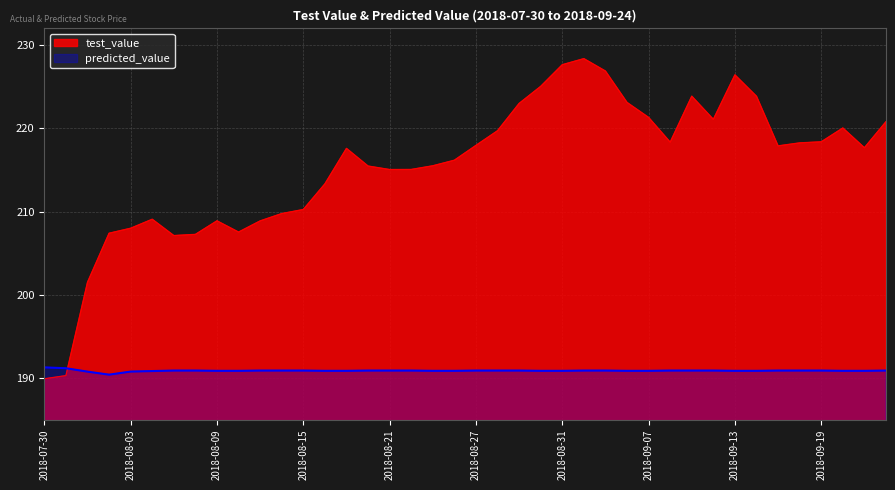

What is the spread (max minus min) of values at 2018-09-18?

27.3